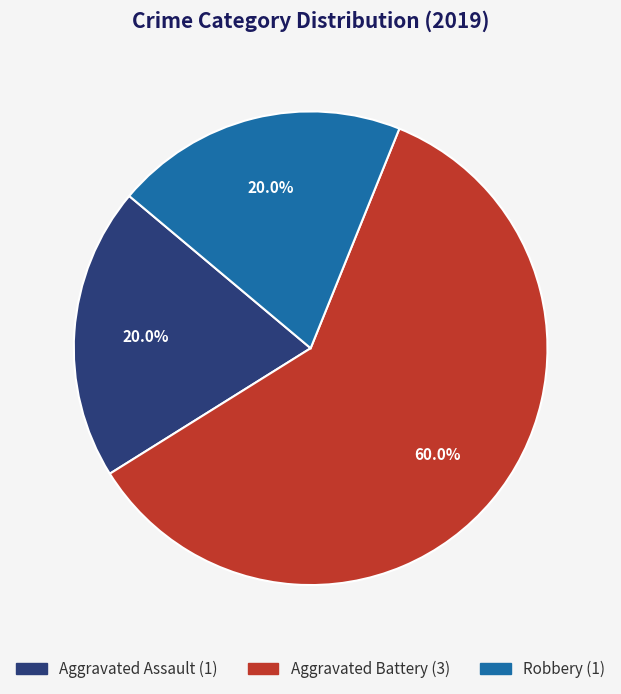

What percentage is the Aggravated Battery slice, to the nearest percent?

60%